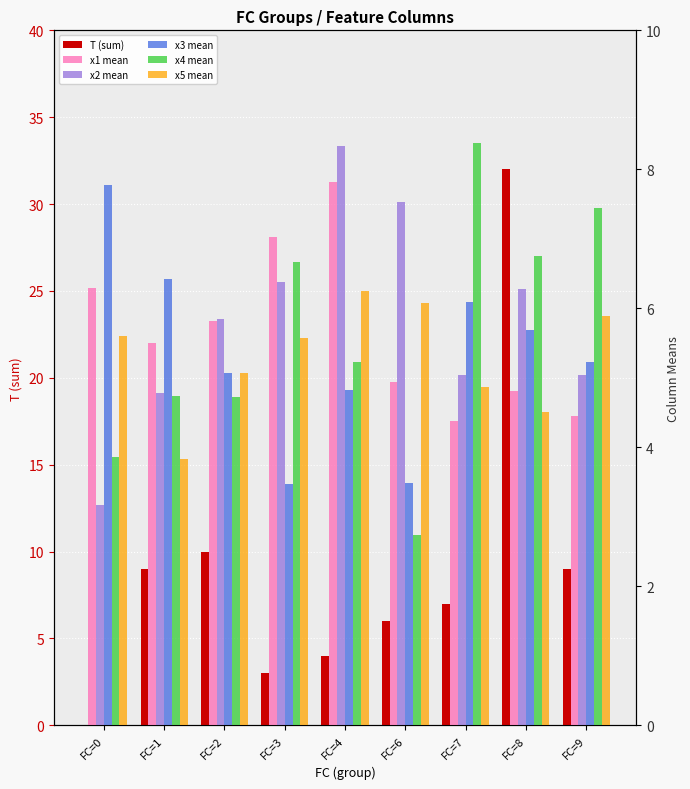

Reading left to right, extract all data points from this chart.

T (sum): FC=0=0.0	FC=1=9.0	FC=2=10.0	FC=3=3.0	FC=4=4.0	FC=6=6.0	FC=7=7.0	FC=8=32.0	FC=9=9.0
x1 mean: FC=0=6.3	FC=1=5.5	FC=2=5.8	FC=3=7.0	FC=4=7.8	FC=6=4.9	FC=7=4.4	FC=8=4.8	FC=9=4.4
x2 mean: FC=0=3.2	FC=1=4.8	FC=2=5.8	FC=3=6.4	FC=4=8.3	FC=6=7.5	FC=7=5.0	FC=8=6.3	FC=9=5.0
x3 mean: FC=0=7.8	FC=1=6.4	FC=2=5.1	FC=3=3.5	FC=4=4.8	FC=6=3.5	FC=7=6.1	FC=8=5.7	FC=9=5.2
x4 mean: FC=0=3.9	FC=1=4.7	FC=2=4.7	FC=3=6.7	FC=4=5.2	FC=6=2.7	FC=7=8.4	FC=8=6.7	FC=9=7.4
x5 mean: FC=0=5.6	FC=1=3.8	FC=2=5.1	FC=3=5.6	FC=4=6.3	FC=6=6.1	FC=7=4.9	FC=8=4.5	FC=9=5.9